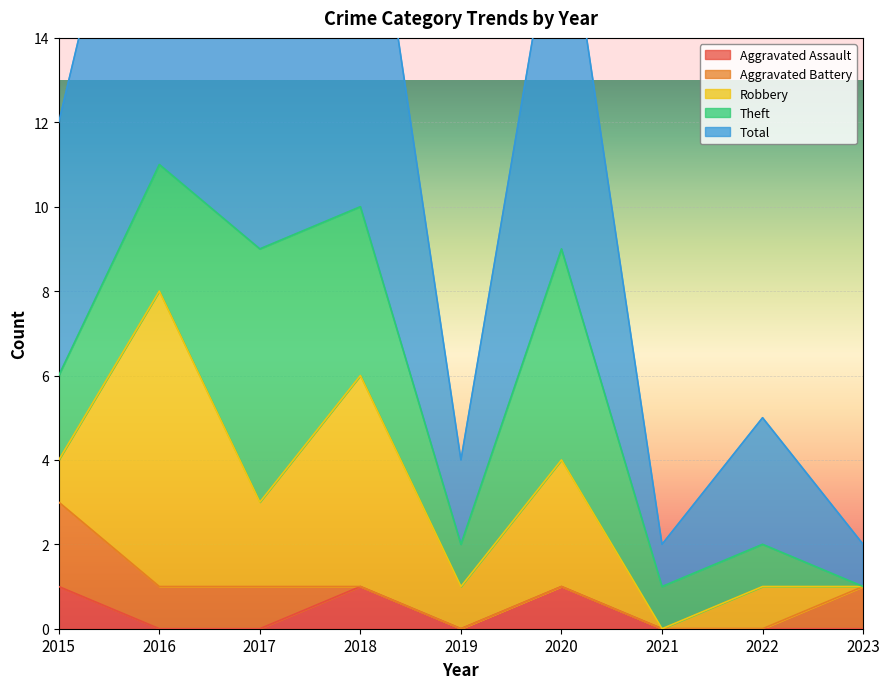

Reading right to left, what are all the values shown in this chart?

Aggravated Assault: 2023=0	2022=0	2021=0	2020=1	2019=0	2018=1	2017=0	2016=0	2015=1
Aggravated Battery: 2023=1	2022=0	2021=0	2020=0	2019=0	2018=0	2017=1	2016=1	2015=2
Robbery: 2023=0	2022=1	2021=0	2020=3	2019=1	2018=5	2017=2	2016=7	2015=1
Theft: 2023=0	2022=1	2021=1	2020=5	2019=1	2018=4	2017=6	2016=3	2015=2
Total: 2023=1	2022=3	2021=1	2020=9	2019=2	2018=10	2017=9	2016=11	2015=6